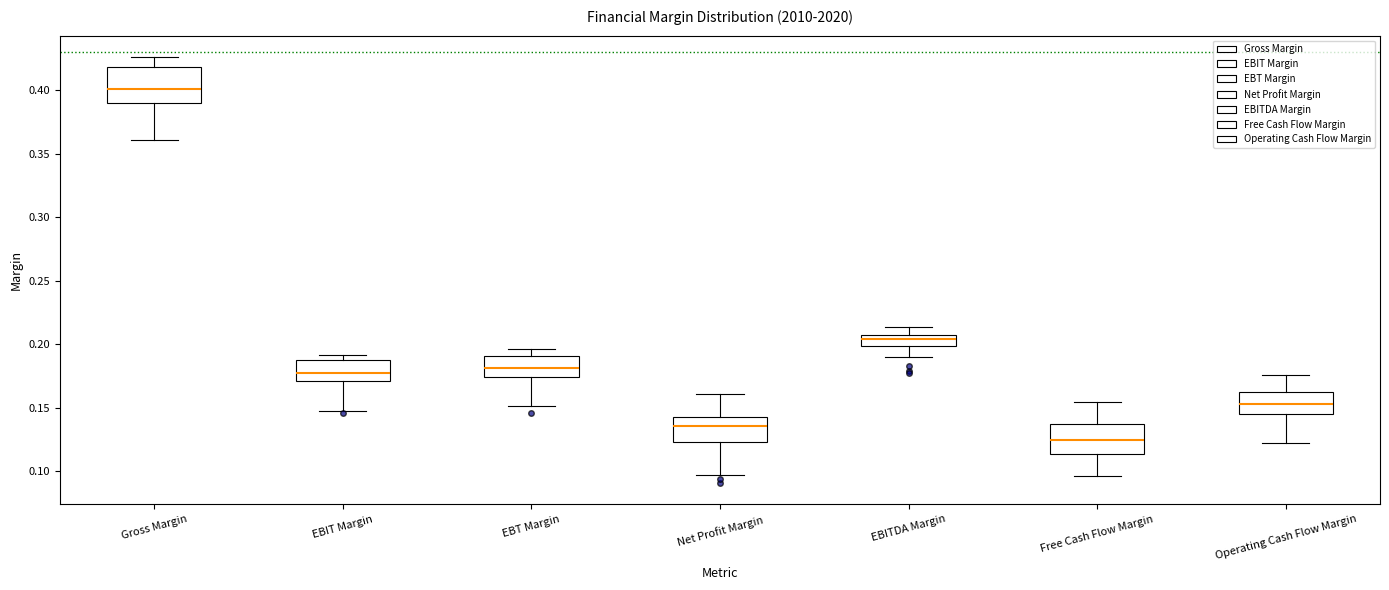

Reading left to right, read every box against the y-axis: the position of its median line, the range the box covers, and the ends of its whiskers. The values are not printed on the chart, so give them approximately, as read against the axis.

Gross Margin: median 0.400, box 0.390 to 0.420, whiskers 0.360 to 0.425
EBIT Margin: median 0.175, box 0.170 to 0.185, whiskers 0.150 to 0.190
EBT Margin: median 0.180, box 0.175 to 0.190, whiskers 0.150 to 0.195
Net Profit Margin: median 0.135, box 0.125 to 0.140, whiskers 0.095 to 0.160
EBITDA Margin: median 0.205, box 0.200 to 0.210, whiskers 0.190 to 0.215
Free Cash Flow Margin: median 0.125, box 0.115 to 0.140, whiskers 0.095 to 0.155
Operating Cash Flow Margin: median 0.155, box 0.145 to 0.165, whiskers 0.120 to 0.175